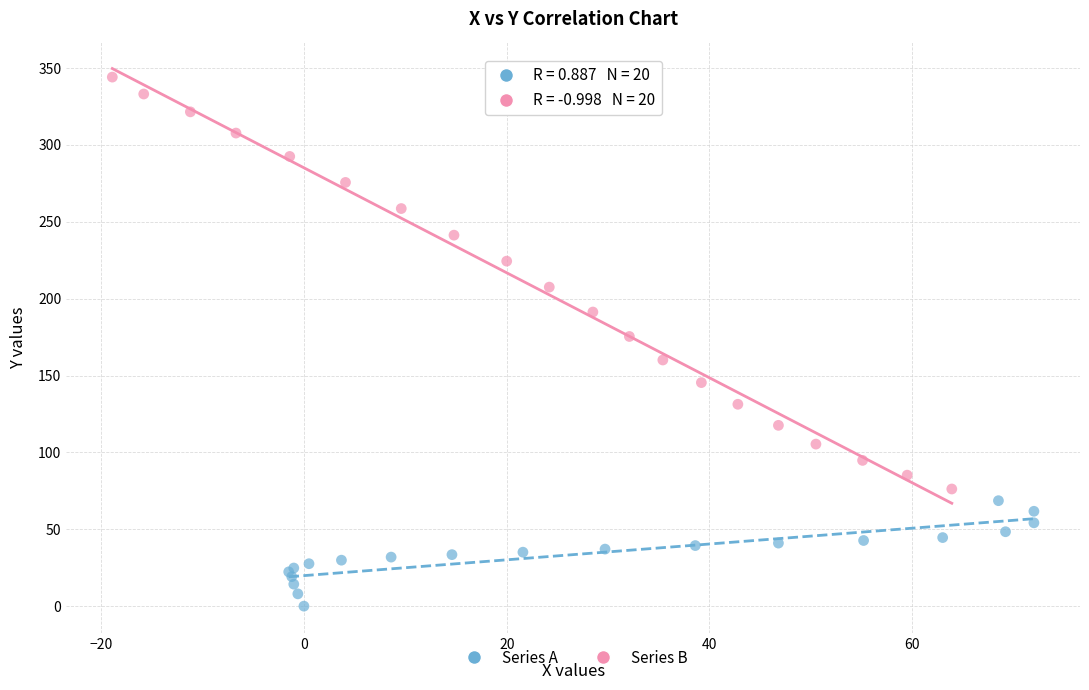

What are all the series names shown in the legend?

Series A, Series B